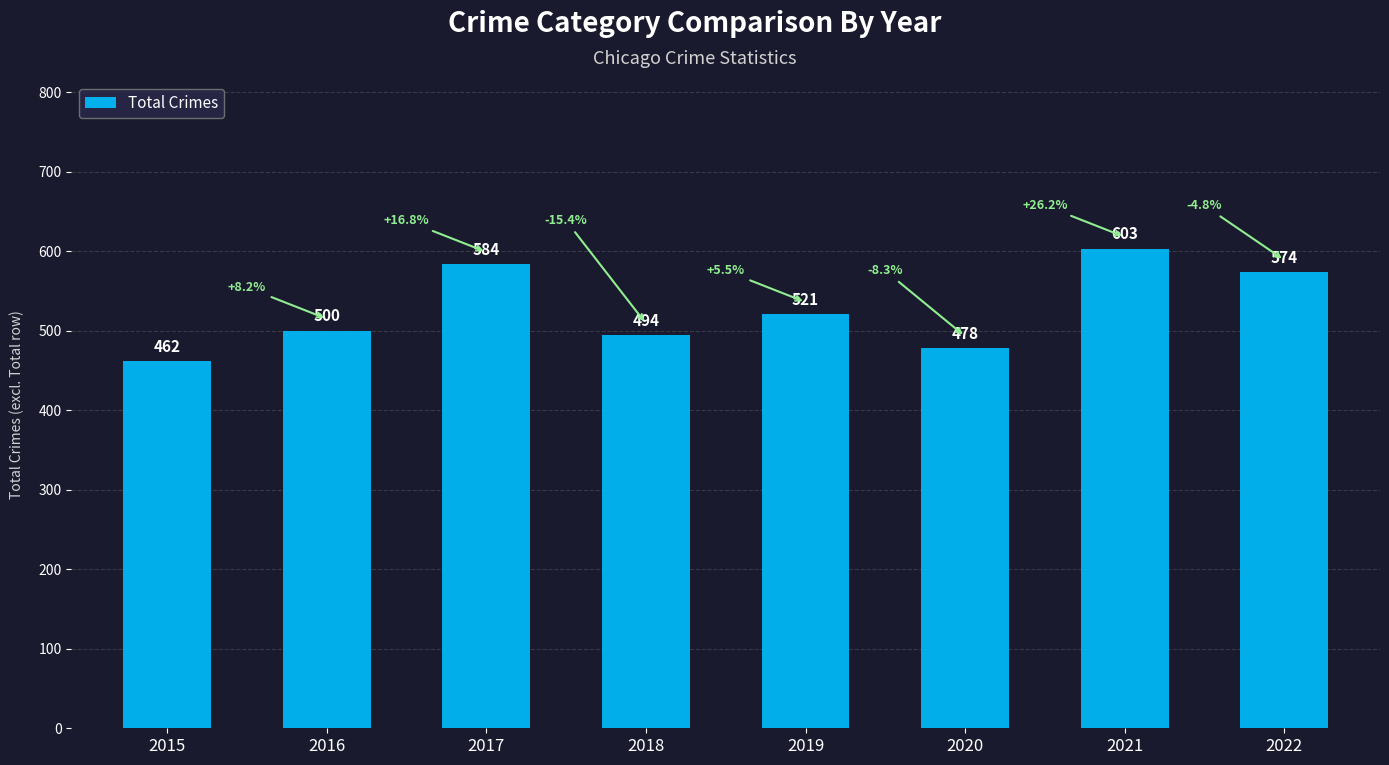

What is the sum of all values?

4216